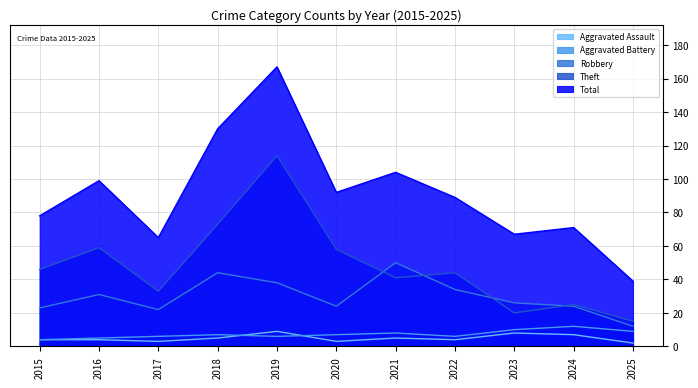

True or false: Robbery and Total cross at least once.

False